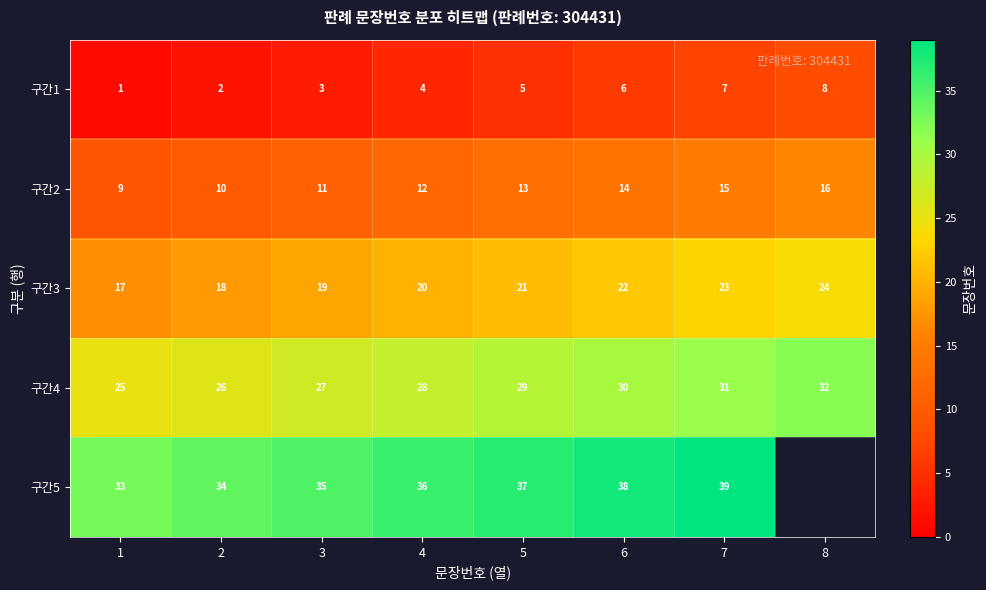

Is the value of 구간1 at 2 greater than the value of 구간4 at 6?

No